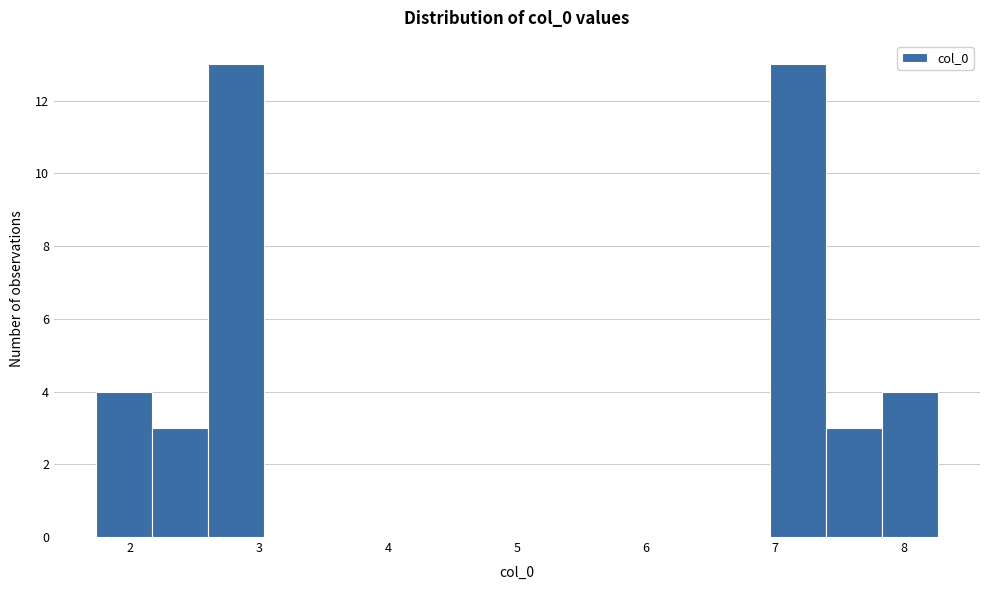

Reading left to right, transcribe this chart: for each bar, give the range it covers on the x-axis and its height. Neither the bar edges nor the heights are printed on the chart, so give them approximately, as read against the axes.

1.7 to 2.2: 4
2.2 to 2.6: 3
2.6 to 3.0: 13
3.0 to 3.5: 0
3.5 to 3.9: 0
3.9 to 4.3: 0
4.3 to 4.8: 0
4.8 to 5.2: 0
5.2 to 5.7: 0
5.7 to 6.1: 0
6.1 to 6.5: 0
6.5 to 7.0: 0
7.0 to 7.4: 13
7.4 to 7.8: 3
7.8 to 8.3: 4